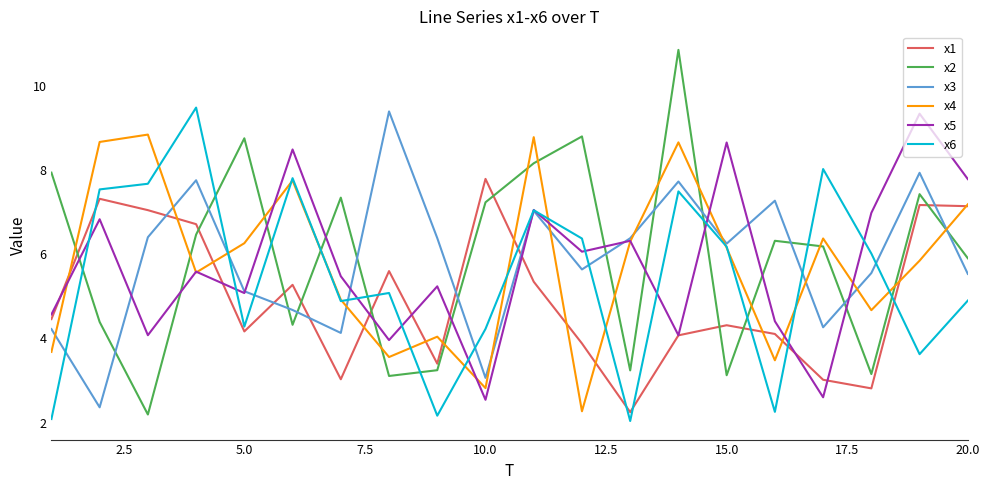

How many interior local valleys does the x6 series have?

6